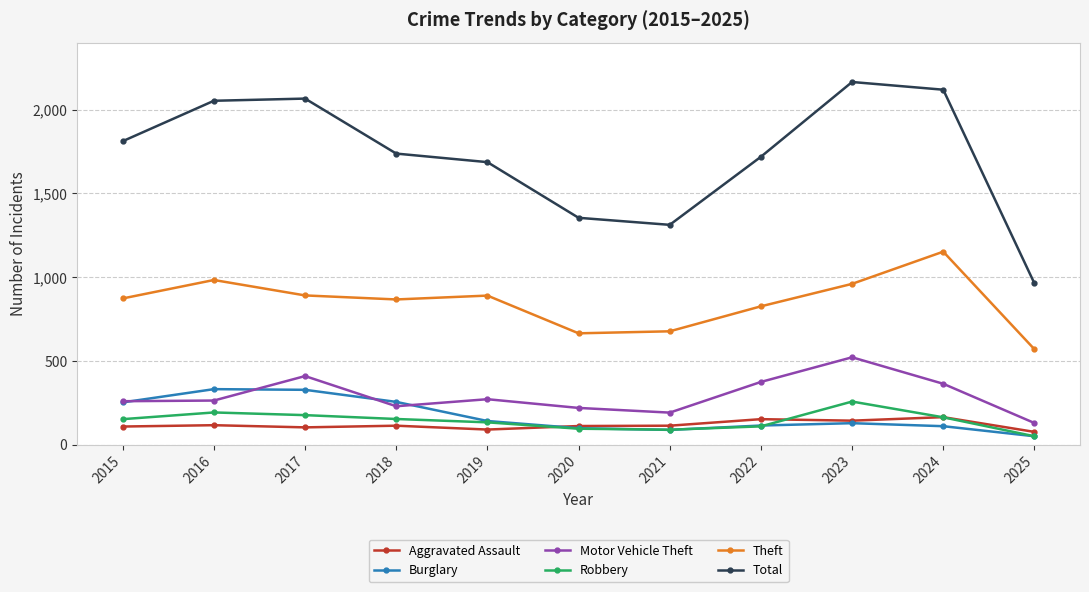

What value does the Burglary series have at 2024?

112